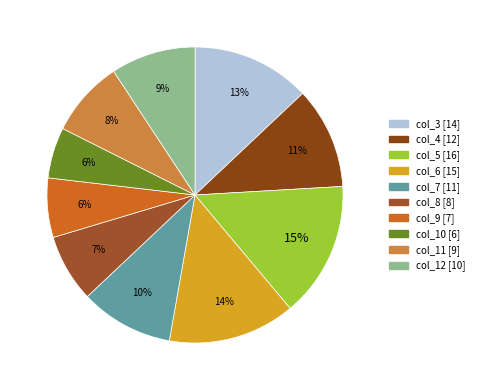

To the nearest percent, what is the average slice percentage?

10%